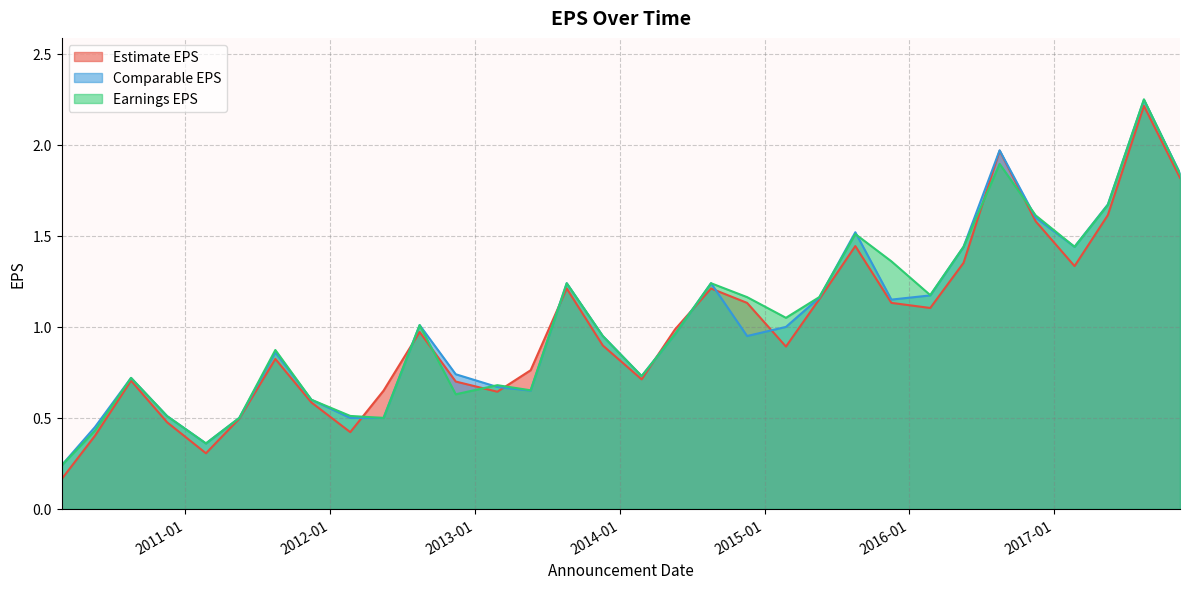

The Comparable EPS series shows 0.2 at 2010-02-23. True or false?

True